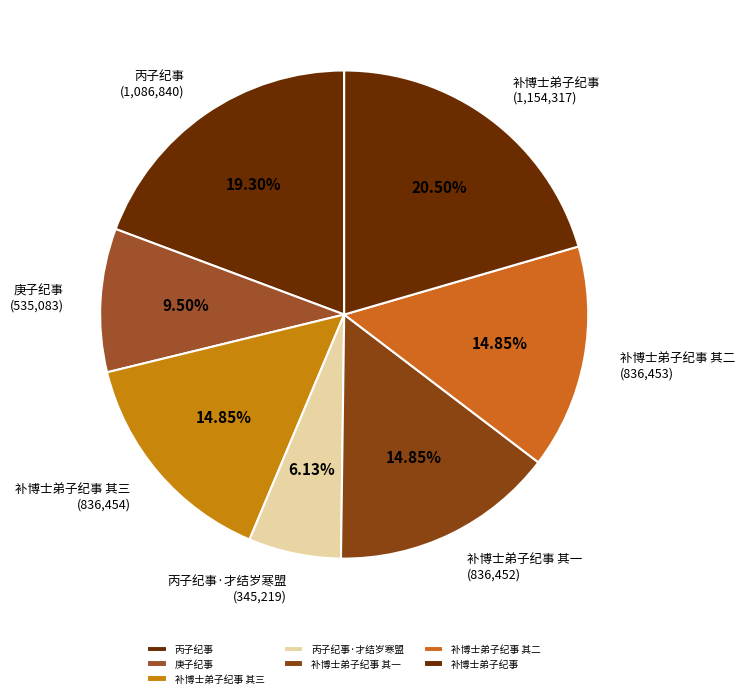

To the nearest percent, what percentage of the pie is 补博士弟子纪事 其二?

15%